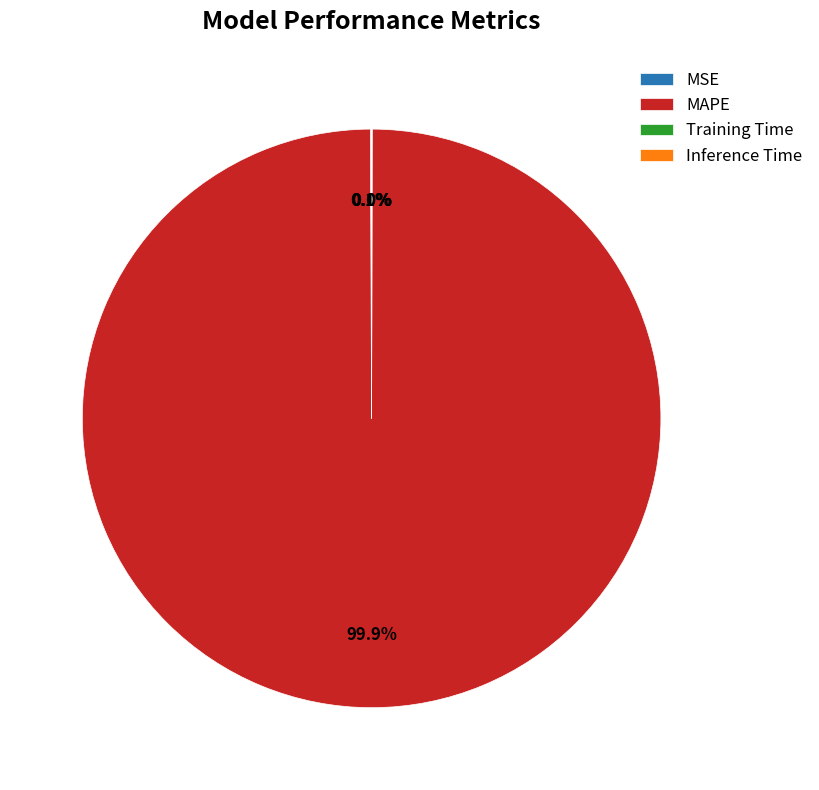

Which category has the biggest portion of the pie?

MAPE